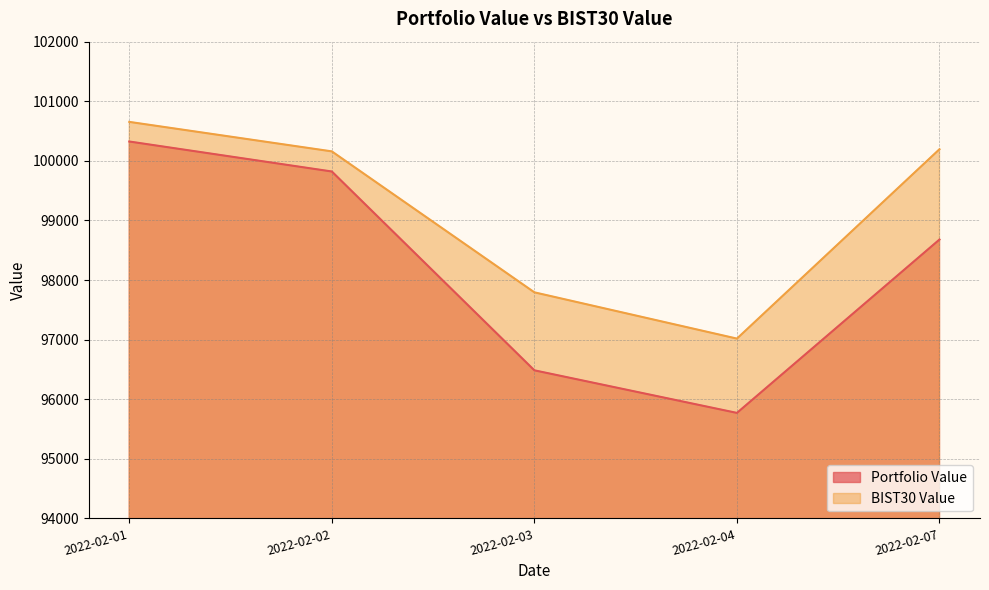

What is the value of the BIST30 Value point at the 5th from the left?

100195.2